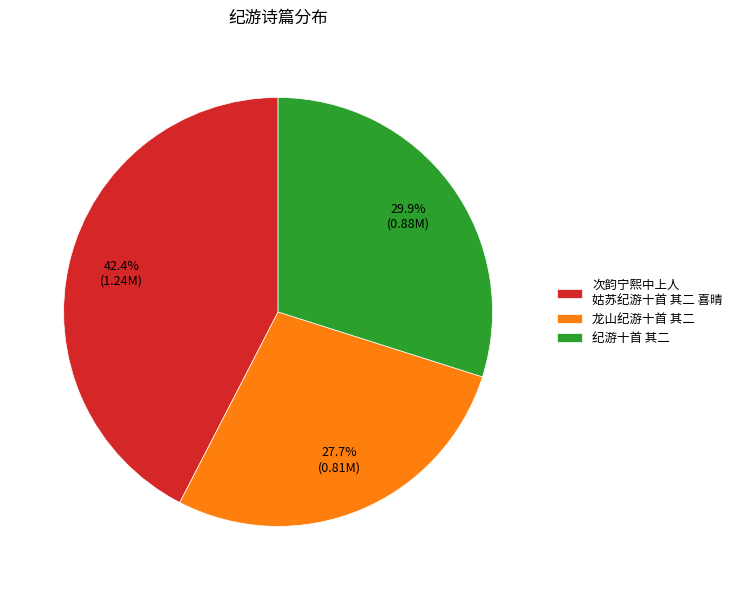

What percentage do 纪游十首 其二 and 龙山纪游十首 其二 together represent?

57.6%